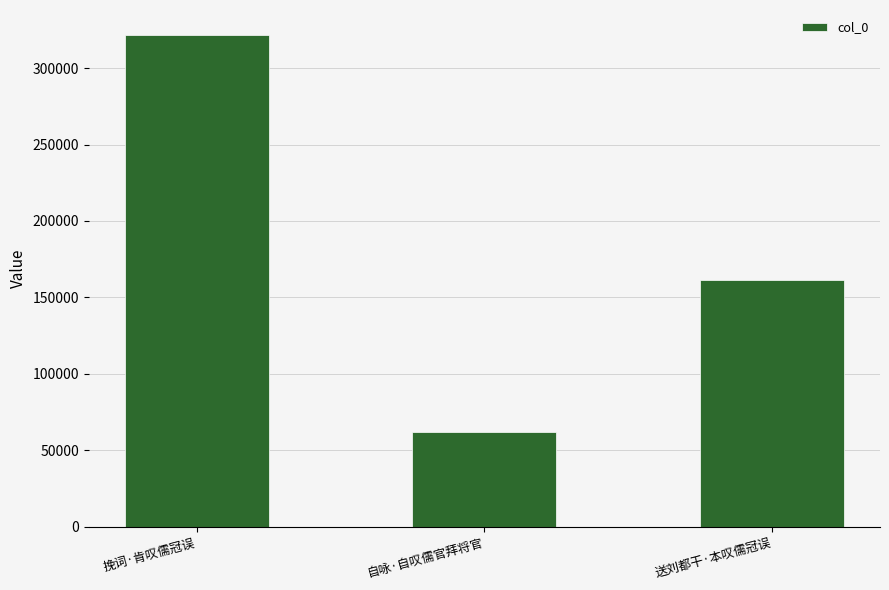

What is the sum of all values?

545496